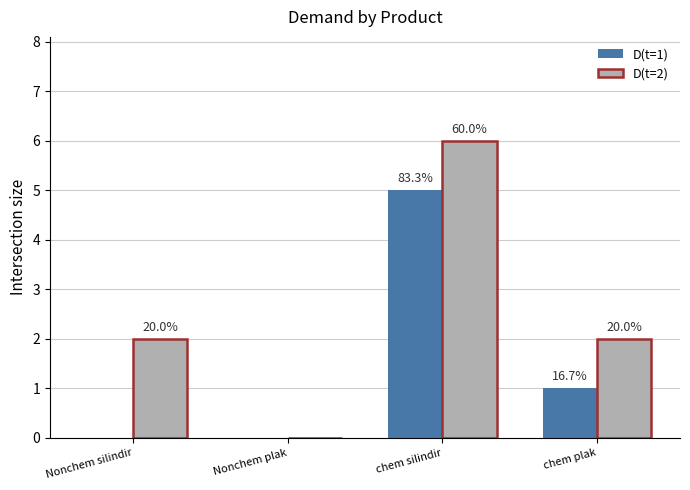

What position from the right is chem silindir?

2